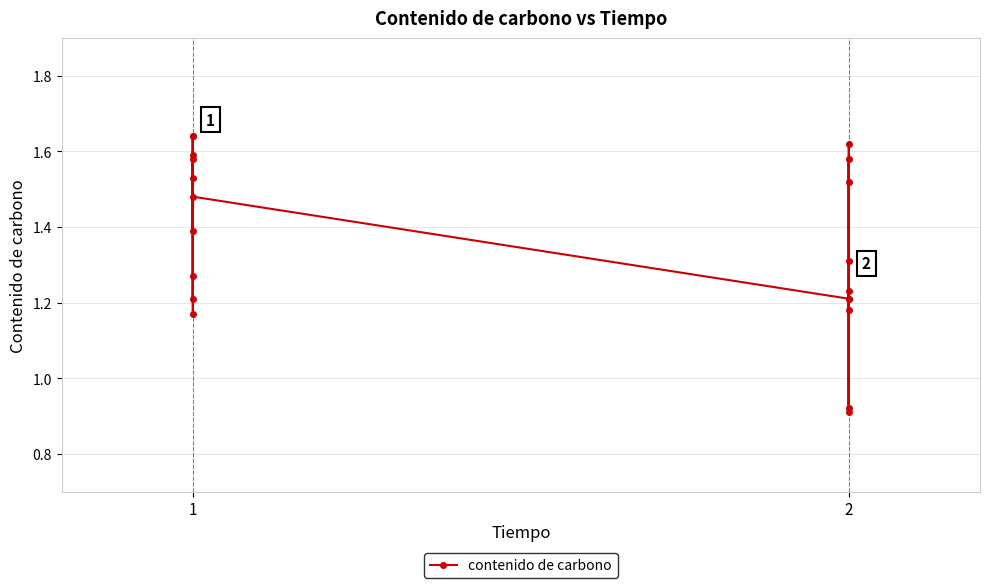

How many values are below 1?

2